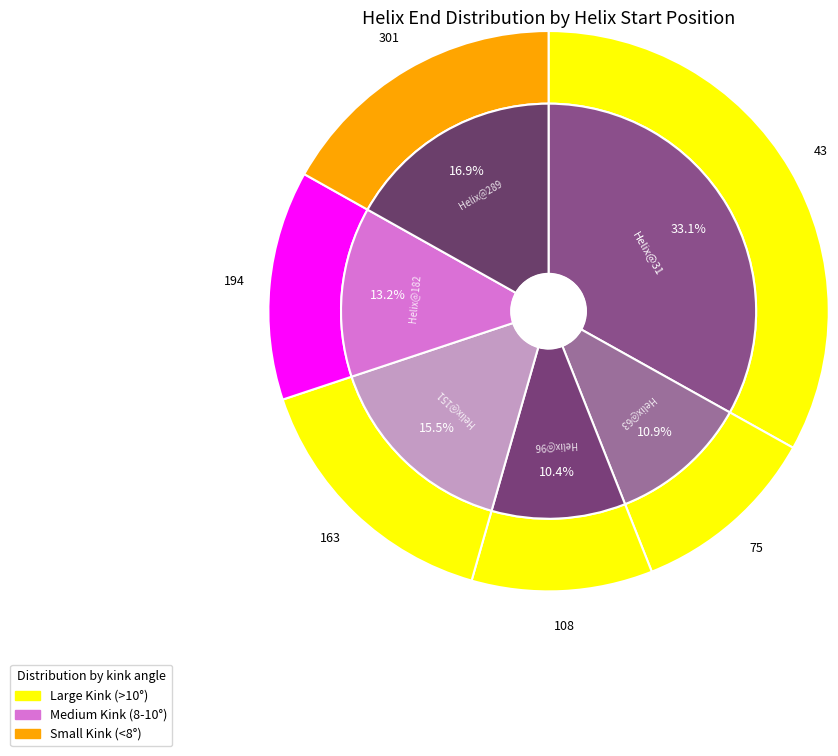

To the nearest percent, what is the average slice percentage?

17%